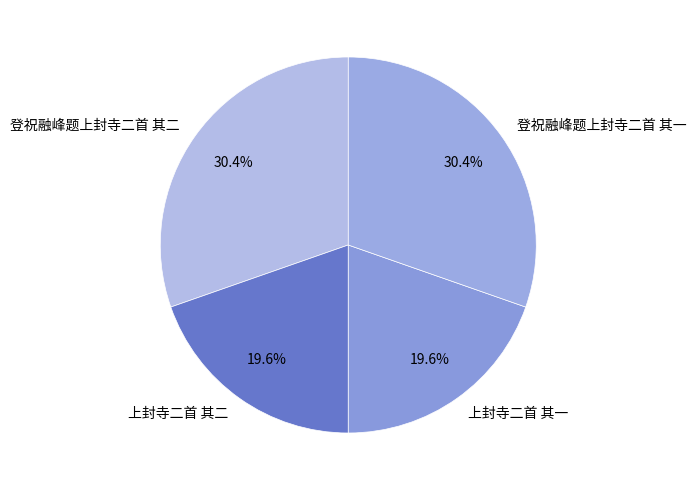

What percentage is NOT represented by 上封寺二首 其一?

80.4%